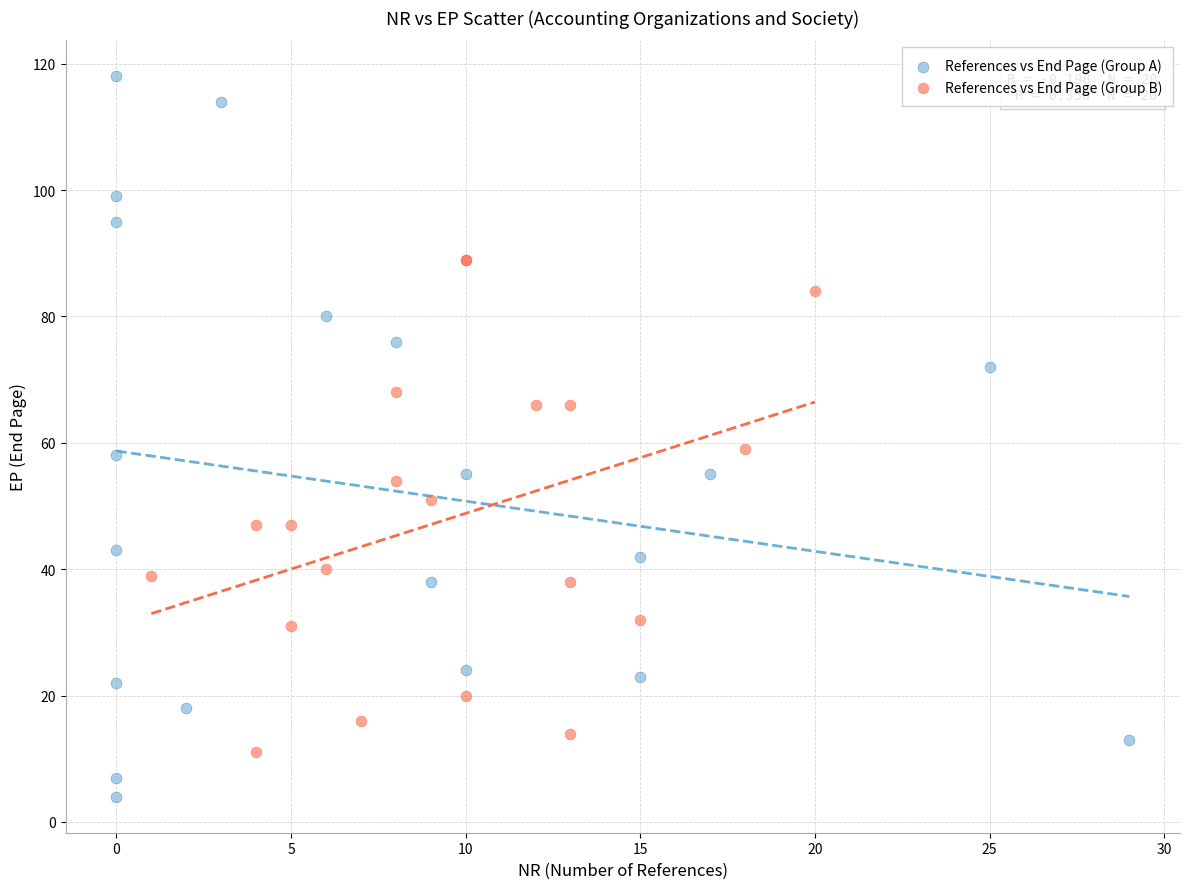

Which series has the largest Y range (max minus min)?

References vs End Page (Group A)